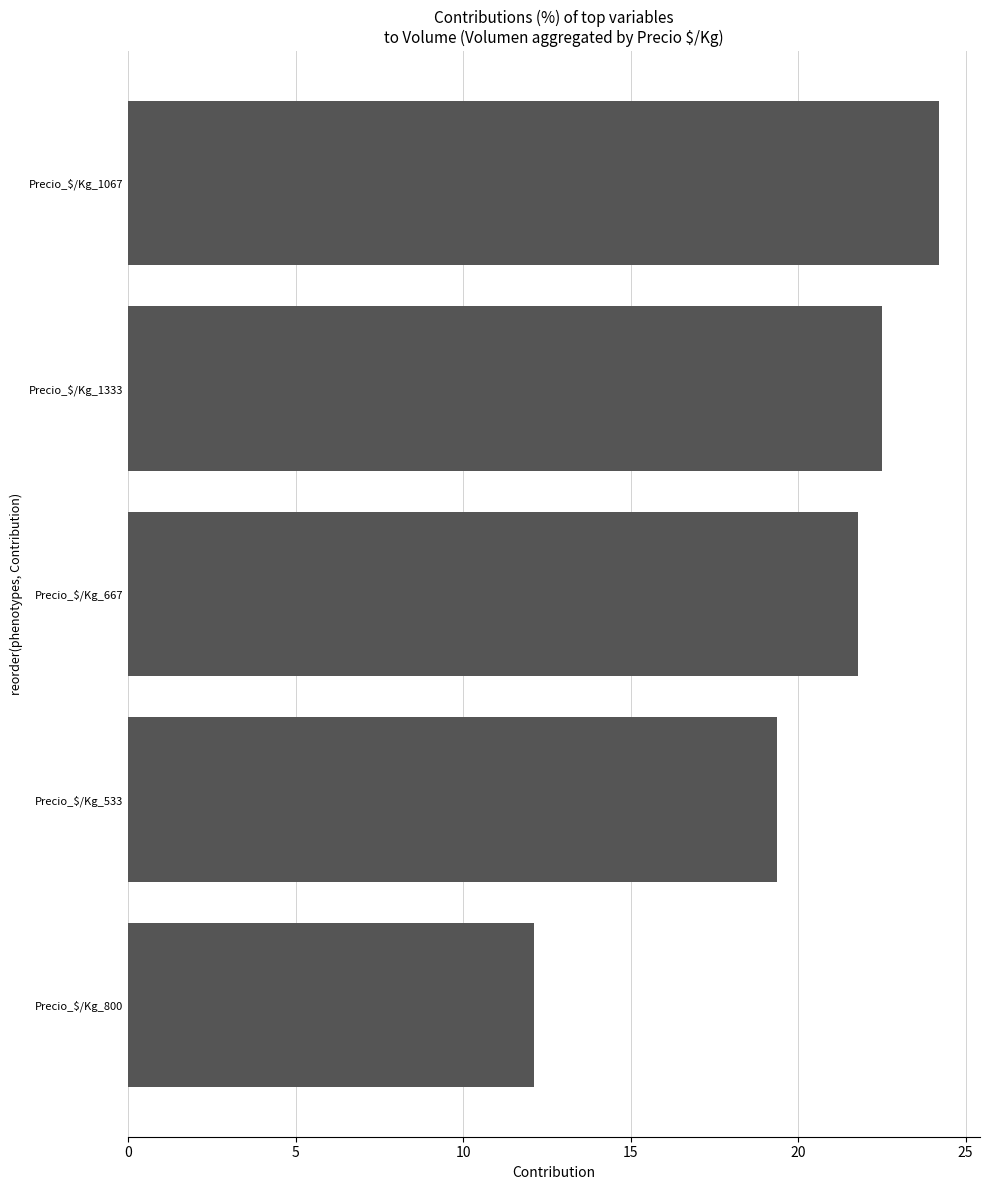

Are the bars horizontal?

Yes